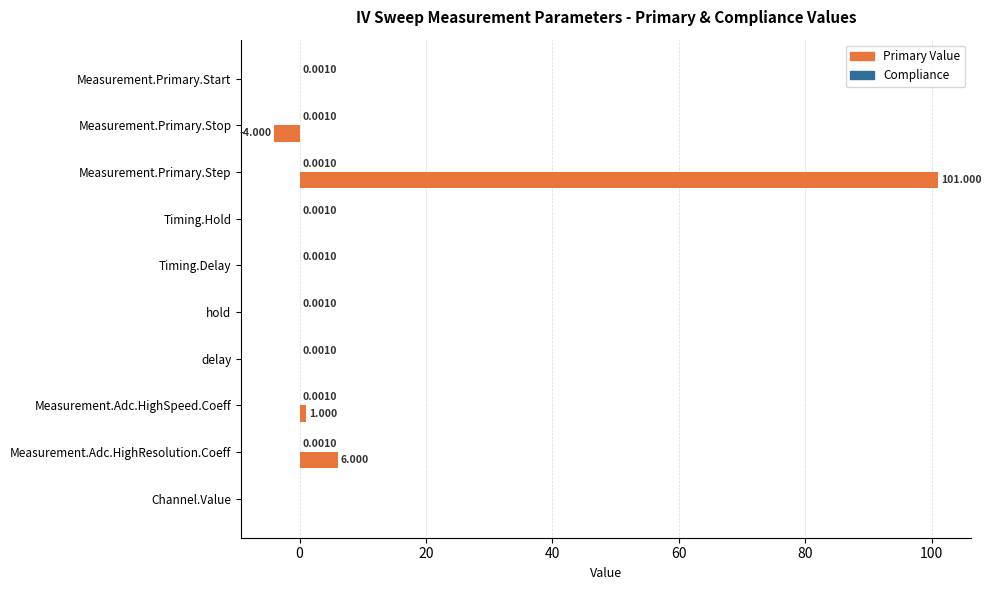

Which series has the largest total across all categories?

Primary Value